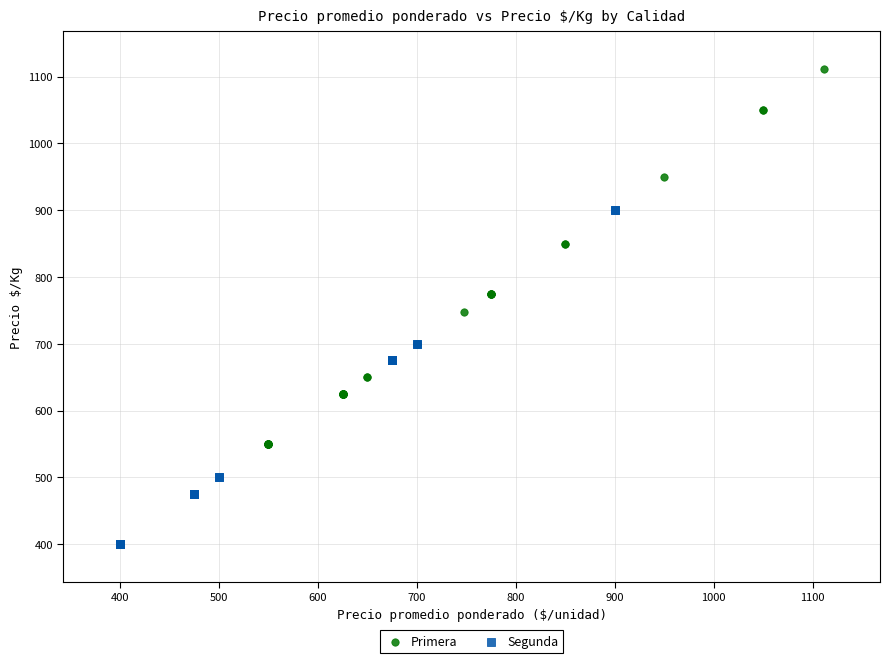

Which series contains the lowest Y value?

Segunda